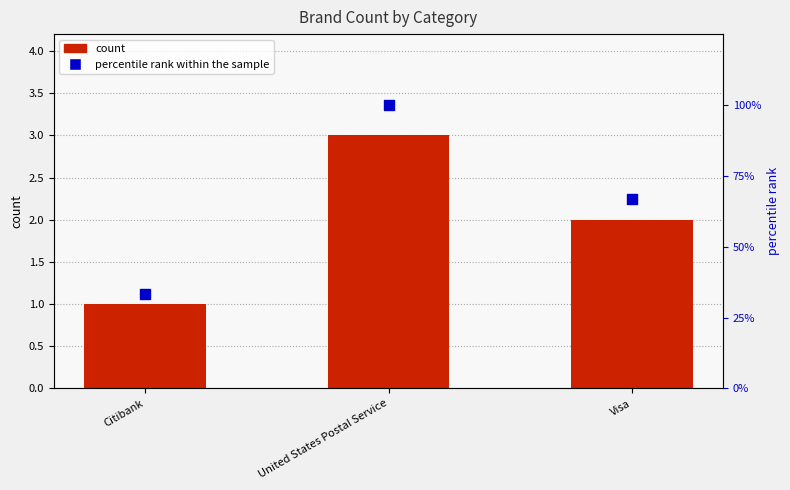

At which category is the sum across all series the highest?

United States Postal Service